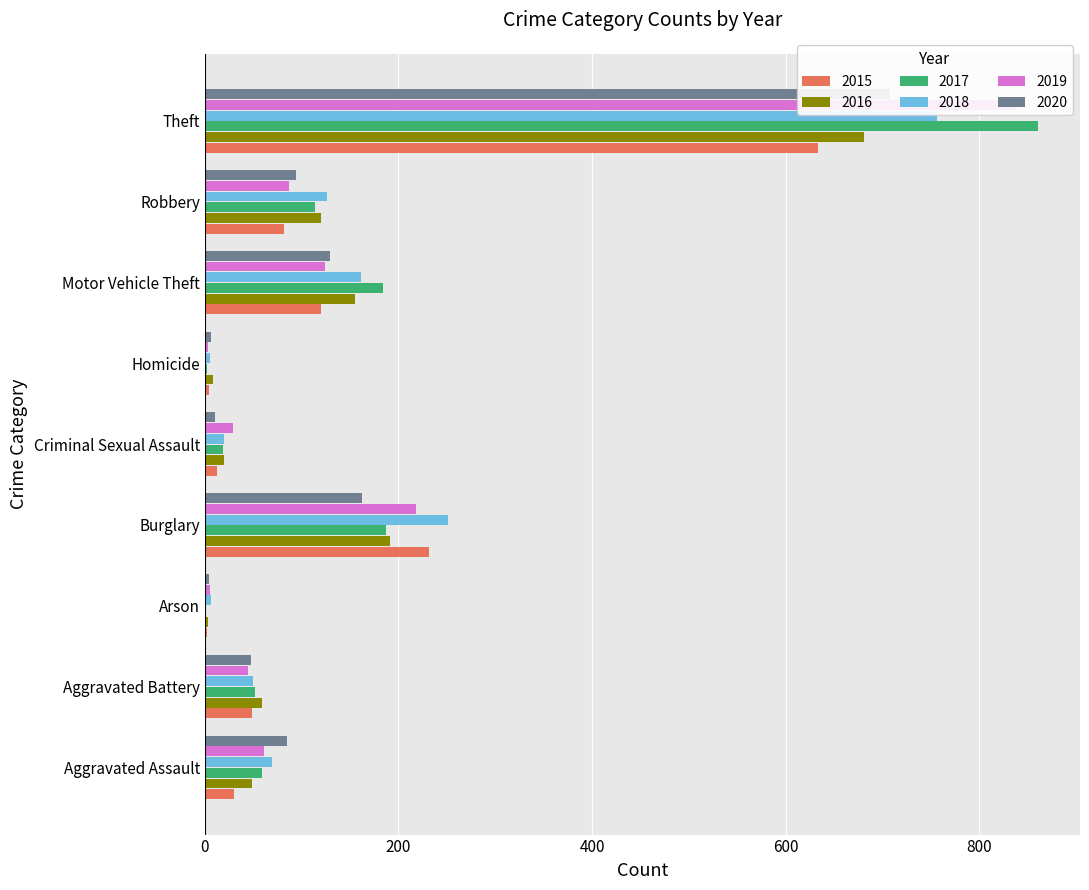

Reading left to right, transcribe all the data shown in this chart.

2015: Aggravated Assault=30	Aggravated Battery=49	Arson=2	Burglary=232	Criminal Sexual Assault=13	Homicide=4	Motor Vehicle Theft=120	Robbery=82	Theft=633
2016: Aggravated Assault=49	Aggravated Battery=59	Arson=3	Burglary=191	Criminal Sexual Assault=20	Homicide=8	Motor Vehicle Theft=155	Robbery=120	Theft=681
2017: Aggravated Assault=59	Aggravated Battery=52	Arson=1	Burglary=187	Criminal Sexual Assault=19	Homicide=2	Motor Vehicle Theft=184	Robbery=114	Theft=861
2018: Aggravated Assault=69	Aggravated Battery=50	Arson=6	Burglary=251	Criminal Sexual Assault=20	Homicide=5	Motor Vehicle Theft=161	Robbery=126	Theft=756
2019: Aggravated Assault=61	Aggravated Battery=45	Arson=5	Burglary=218	Criminal Sexual Assault=29	Homicide=3	Motor Vehicle Theft=124	Robbery=87	Theft=838
2020: Aggravated Assault=85	Aggravated Battery=48	Arson=4	Burglary=162	Criminal Sexual Assault=11	Homicide=6	Motor Vehicle Theft=129	Robbery=94	Theft=708